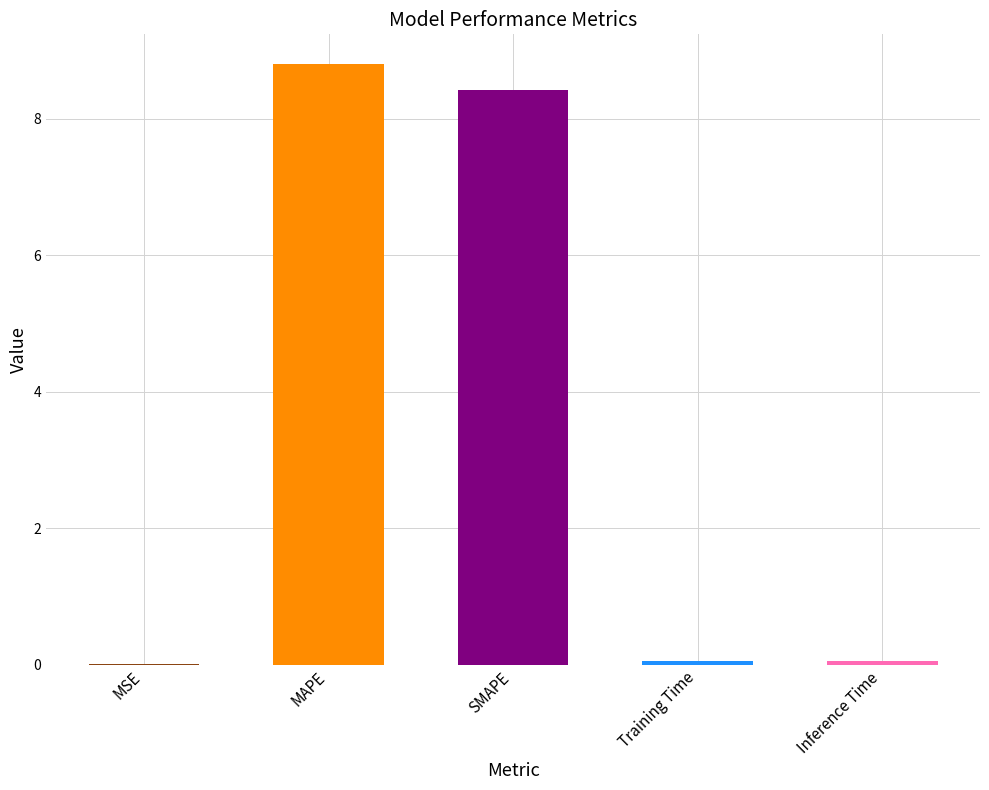

What is the change in value from MAPE to SMAPE?

-0.4